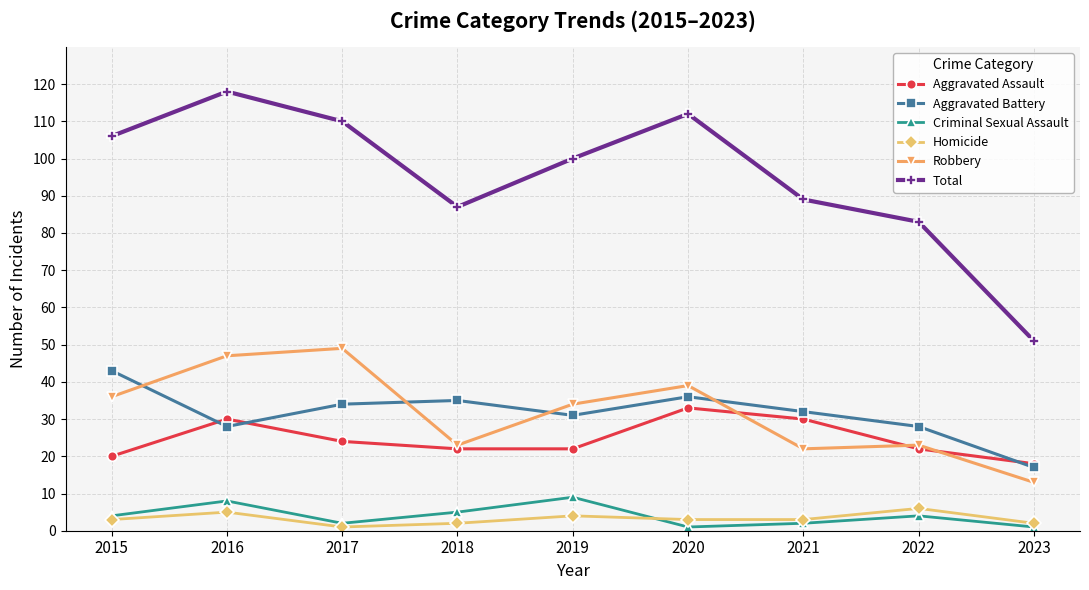

In Aggravated Battery, how many points are lower than both neighbors (excluding endpoints)?

2